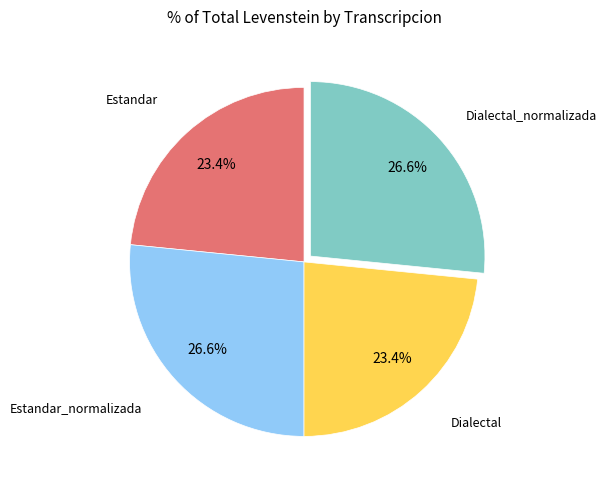

Is there any slice that represents more than half of the pie?

No